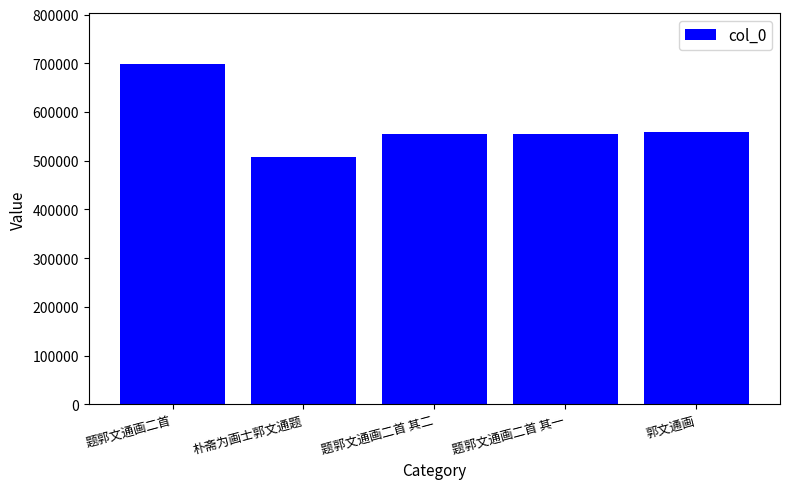

Which label corresponds to the smallest value in the chart?

朴斋为画士郭文通题